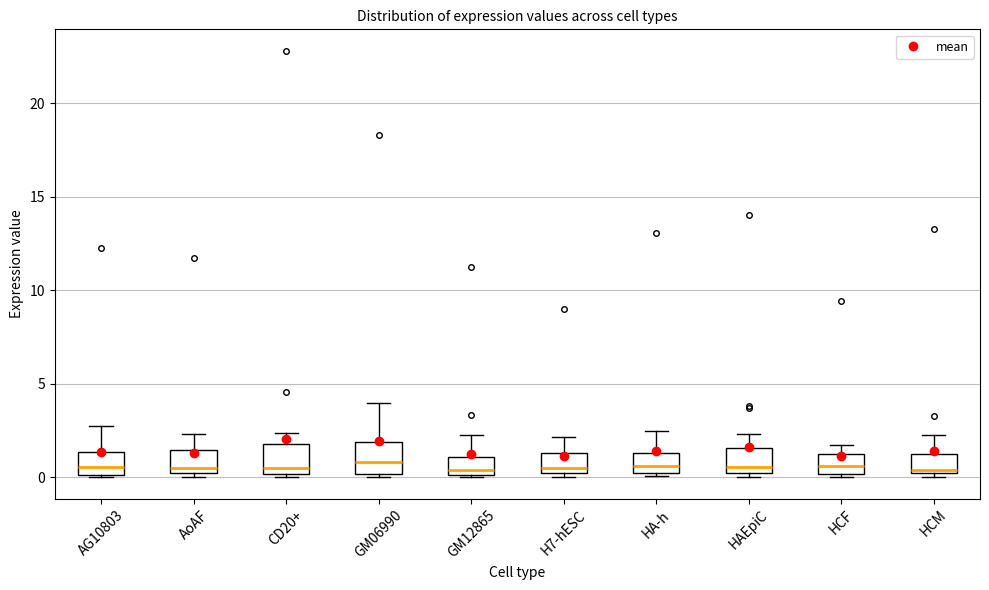

Reading left to right, read every box against the y-axis: the position of its median line, the range the box covers, and the ends of its whiskers. The values are not printed on the chart, so give them approximately, as read against the axis.

AG10803: median 0.5, box 0.0 to 1.5, whiskers 0.0 to 3.0
AoAF: median 0.5, box 0.0 to 1.5, whiskers 0.0 (just below the box's lower edge) to 2.5
CD20+: median 0.5, box 0.0 to 2.0, whiskers 0.0 to 2.5
GM06990: median 1.0, box 0.0 to 2.0, whiskers 0.0 (just below the box's lower edge) to 4.0
GM12865: median 0.5, box 0.0 to 1.0, whiskers 0.0 to 2.5
H7-hESC: median 0.5, box 0.0 to 1.5, whiskers 0.0 (just below the box's lower edge) to 2.0
HA-h: median 0.5, box 0.0 to 1.5, whiskers 0.0 to 2.5
HAEpiC: median 0.5 (just above the box's lower edge), box 0.5 to 1.5, whiskers 0.0 to 2.5
HCF: median 0.5, box 0.0 to 1.0, whiskers 0.0 (just below the box's lower edge) to 2.0
HCM: median 0.5, box 0.0 to 1.0, whiskers 0.0 (just below the box's lower edge) to 2.5